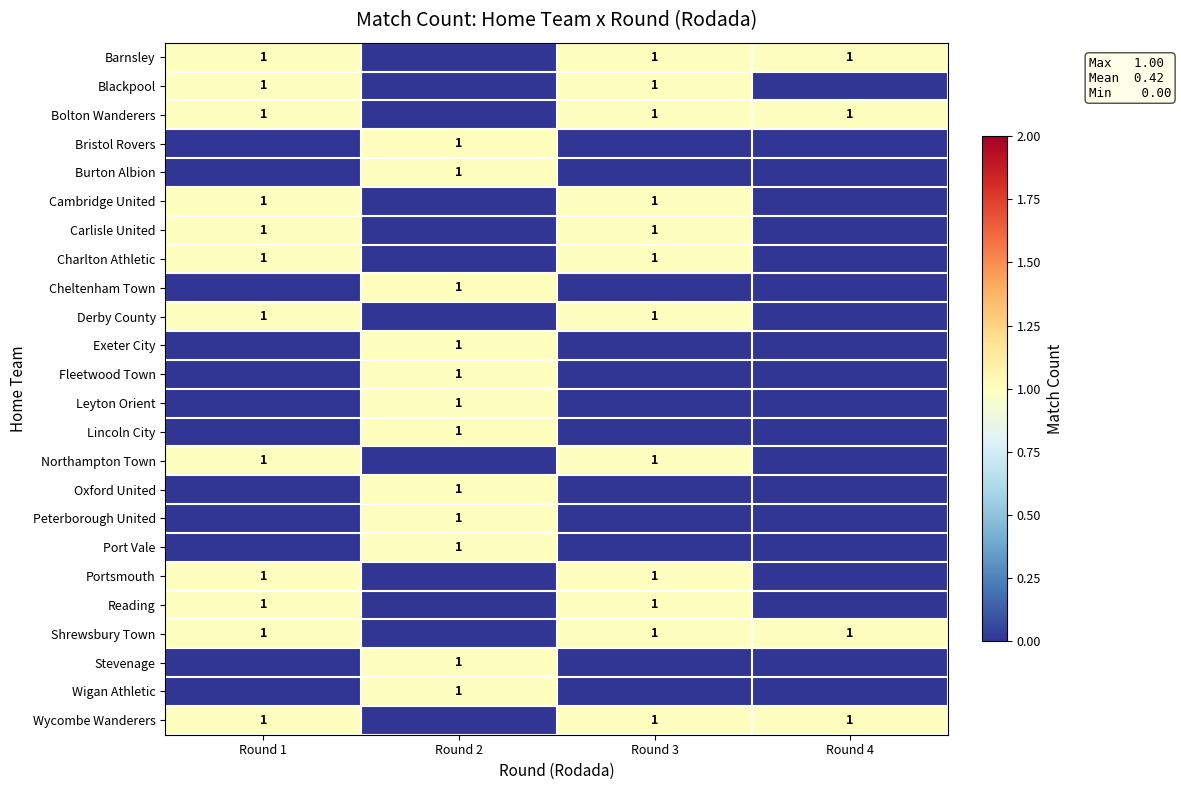

The Derby County series shows 1 at Round 3. True or false?

True